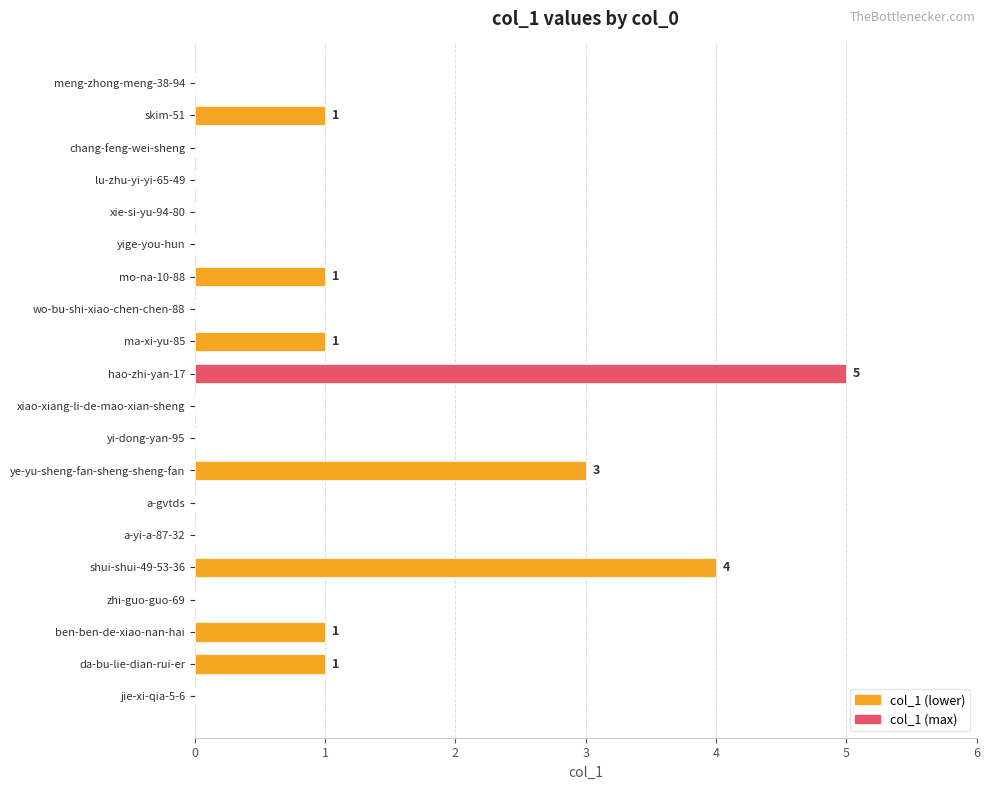

Which label corresponds to the largest value in the chart?

hao-zhi-yan-17